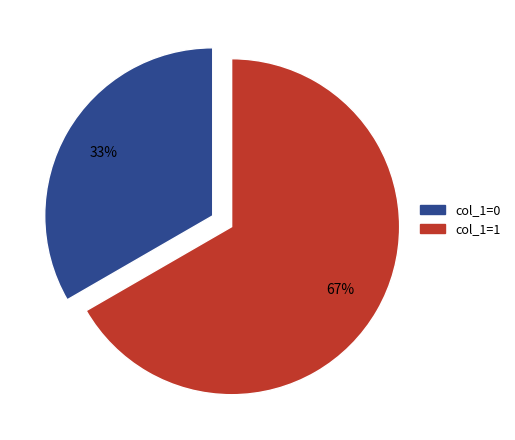

To the nearest percent, what is the average slice percentage?

50%